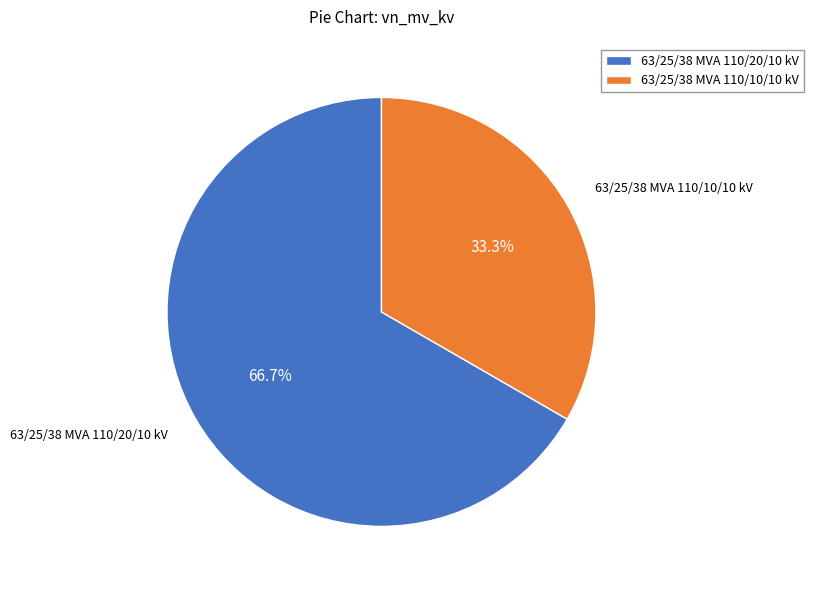

To the nearest percent, what portion does 63/25/38 MVA 110/10/10 kV represent?

33%